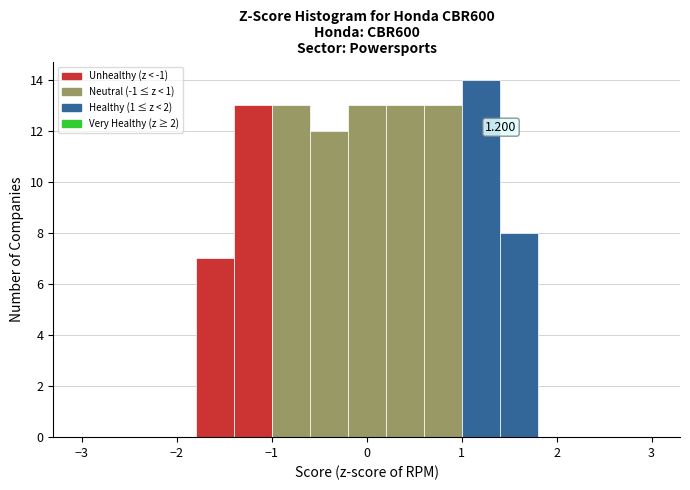

Which range on the x-axis has the tallest bar?

1.0 to 1.4